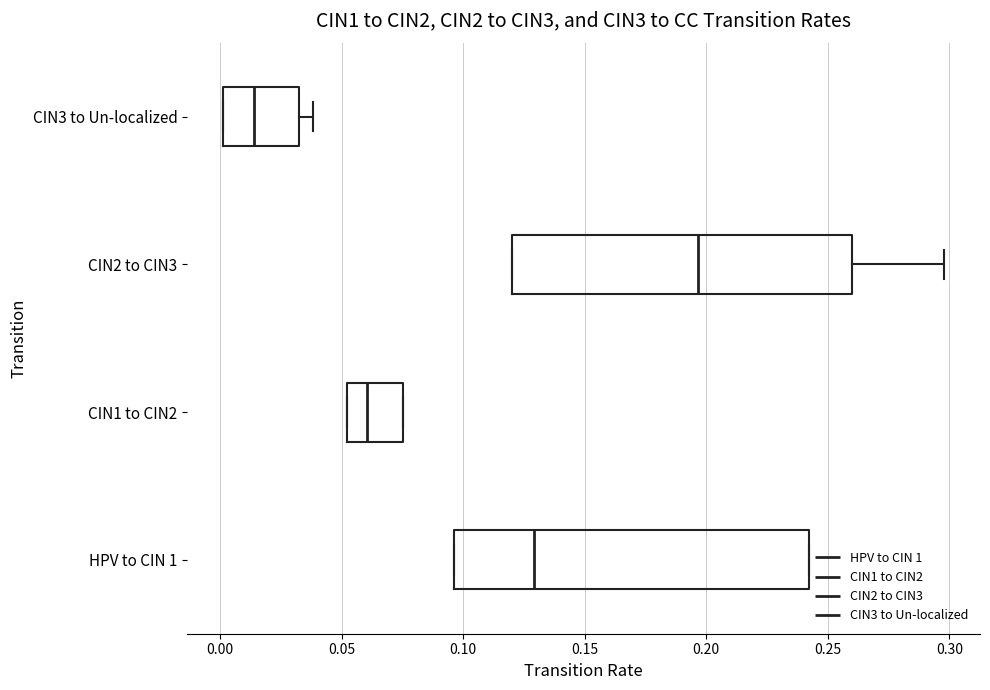

Which box is the widest, from its left edge to its right edge?

HPV to CIN 1